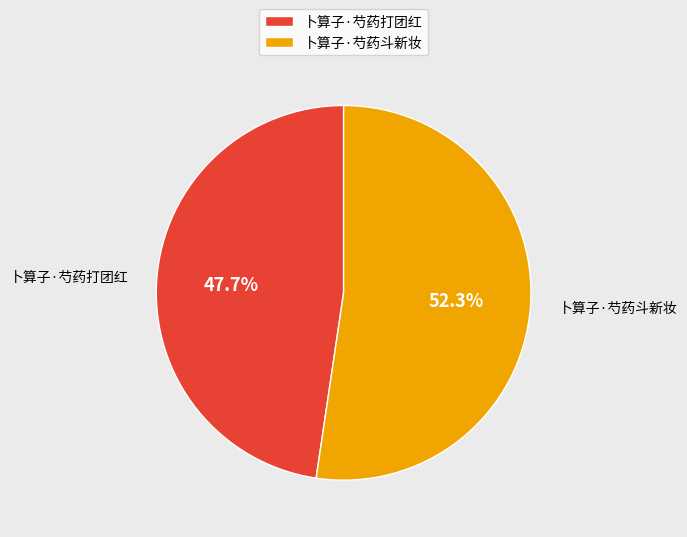

Combined, do 卜算子·芍药打团红 and 卜算子·芍药斗新妆 account for over 50%?

Yes